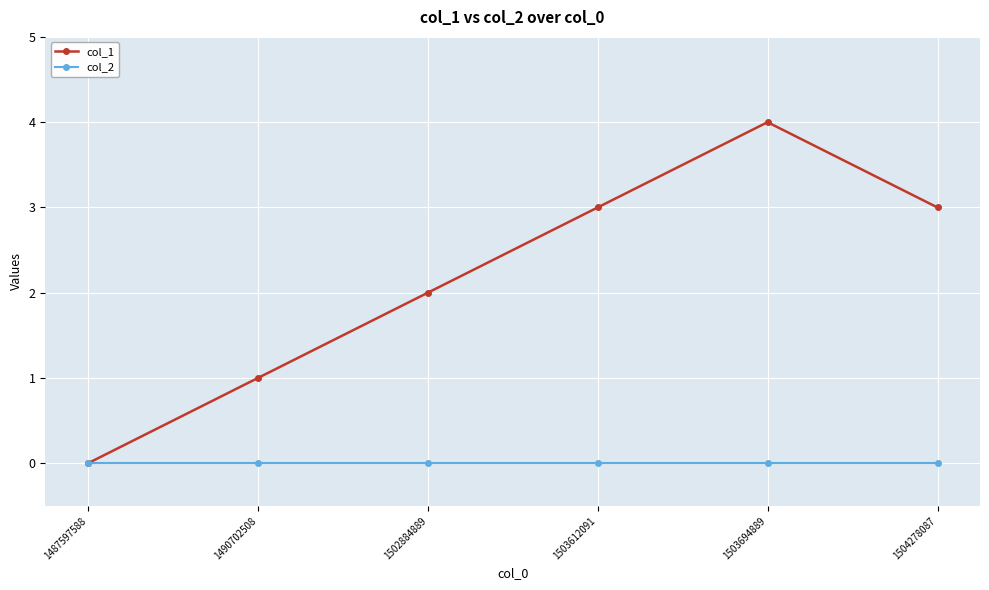

Reading left to right, extract all data points from this chart.

col_1: 1487597588=0	1490702508=1	1502884889=2	1503612091=3	1503694889=4	1504278087=3
col_2: 1487597588=0	1490702508=0	1502884889=0	1503612091=0	1503694889=0	1504278087=0